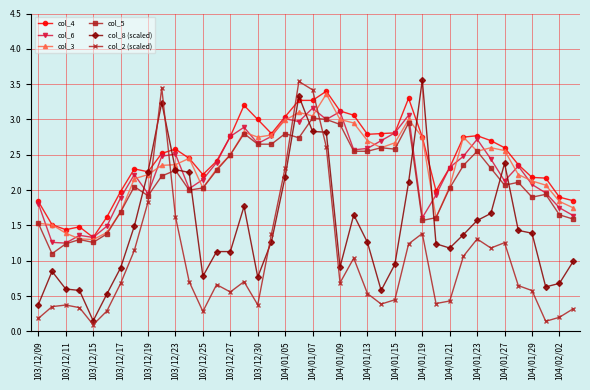

What are all the series names shown in the legend?

col_4, col_6, col_3, col_5, col_8 (scaled), col_2 (scaled)